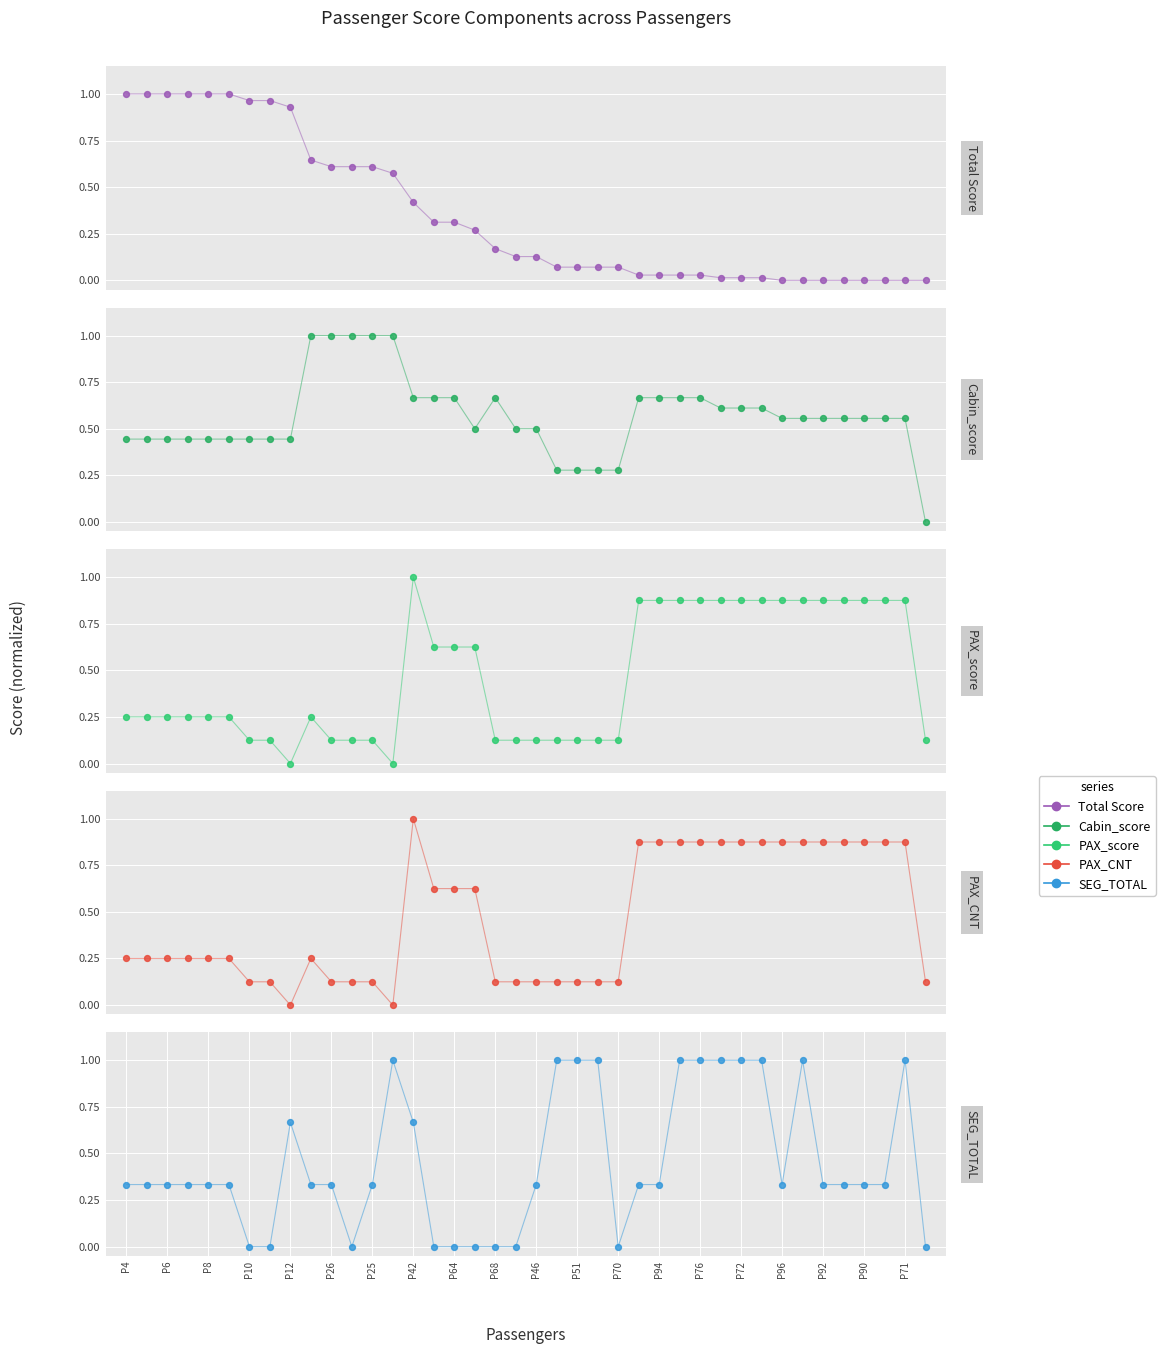

At how many categories does at least one series exceed 0?

40